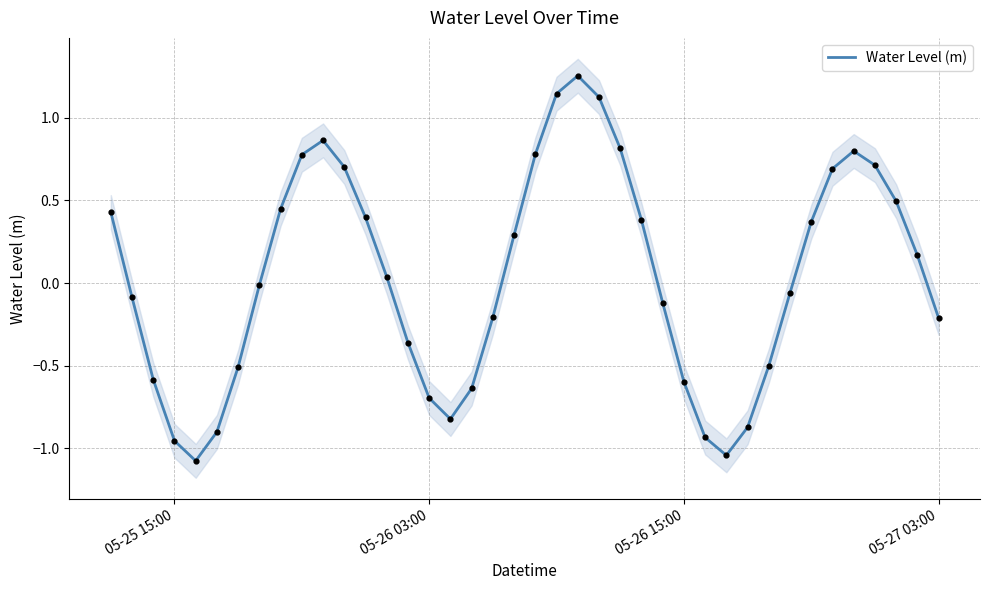

Is it true that Water Level (m) equals -0.3 at 05-27 03:00?

False